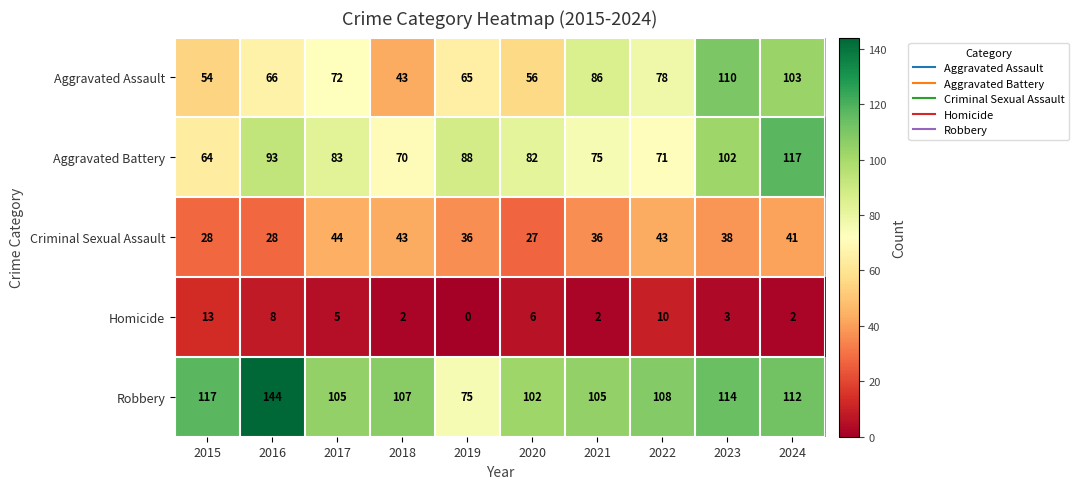

How many distinct data groups are displayed?

5